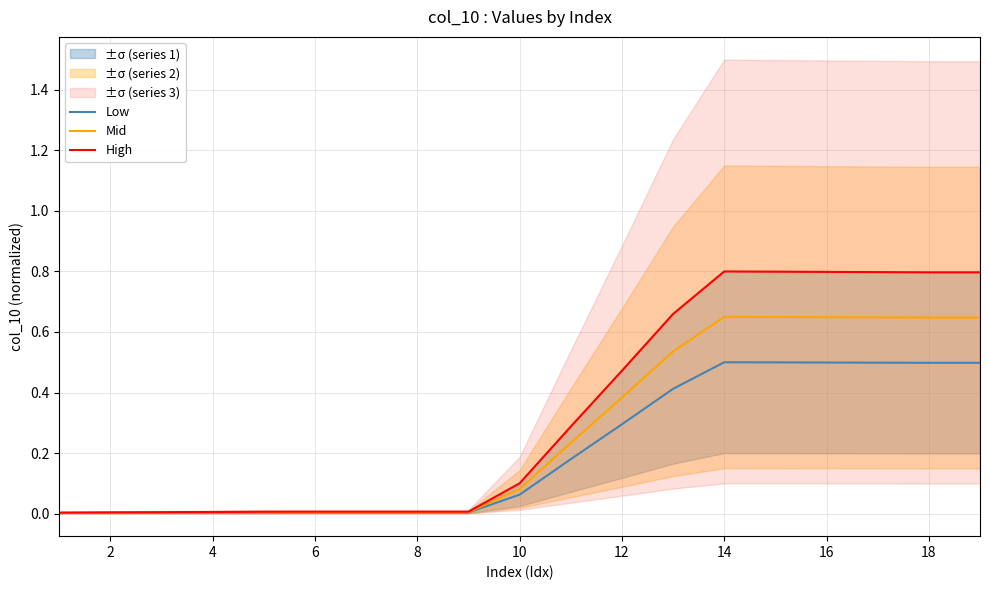

The Mid series shows 0.0 at 4. True or false?

True